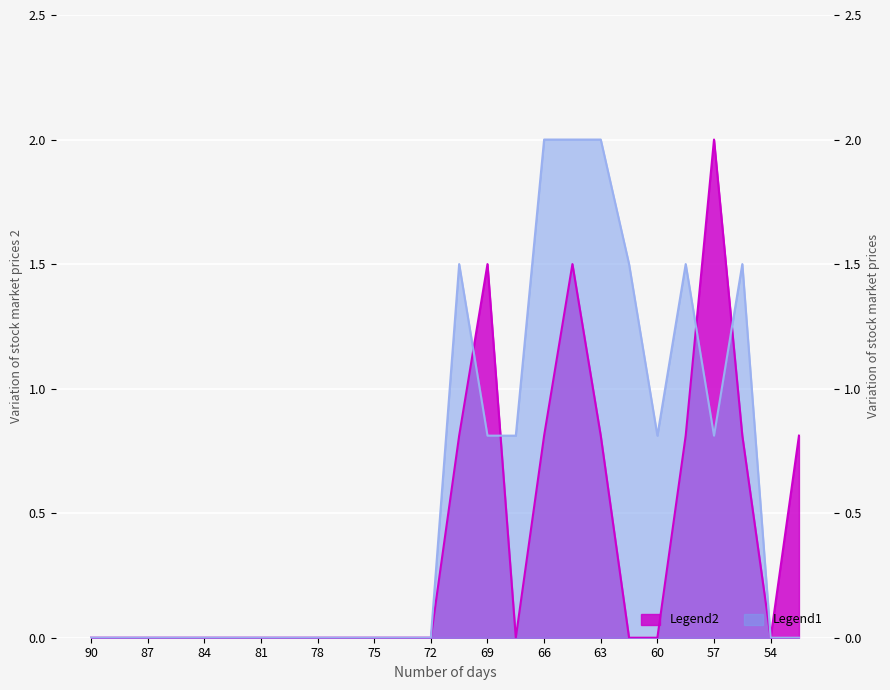

Where do Legend2 and Legend1 first cross each other?

13 and 14